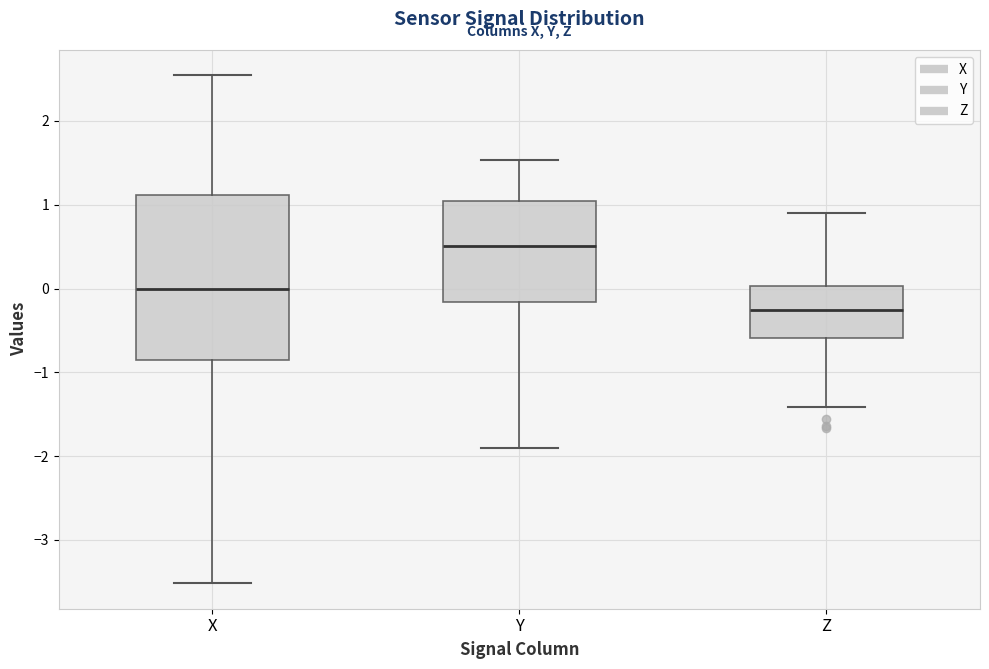

Where is the upper edge of the box for Y on the y-axis? The values are not printed on the chart, so give them approximately, as read against the axis.

1.0